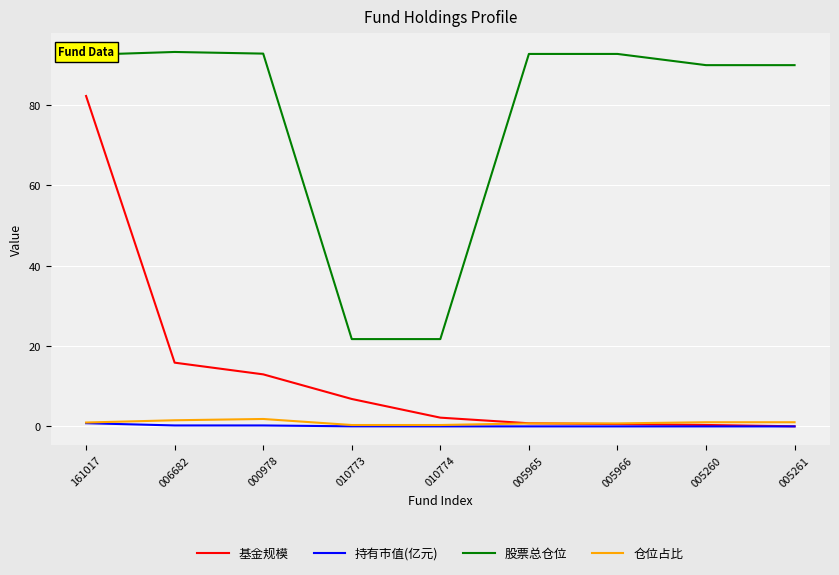

True or false: 基金规模 and 股票总仓位 intersect in this chart.

False